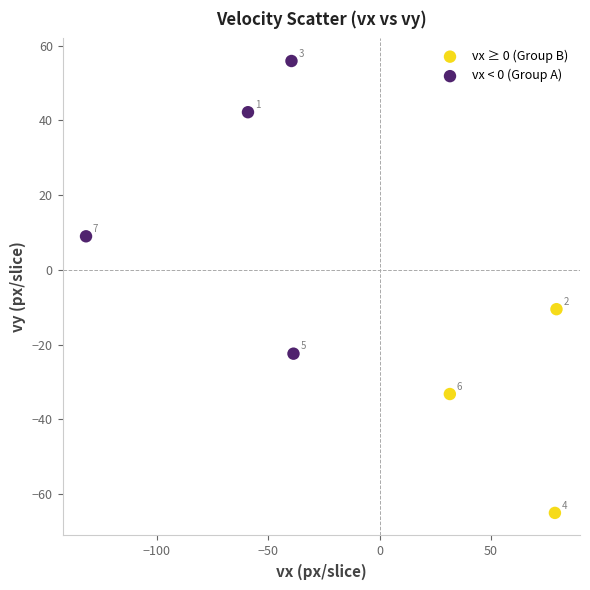

Which series contains the lowest Y value?

vx ≥ 0 (Group B)